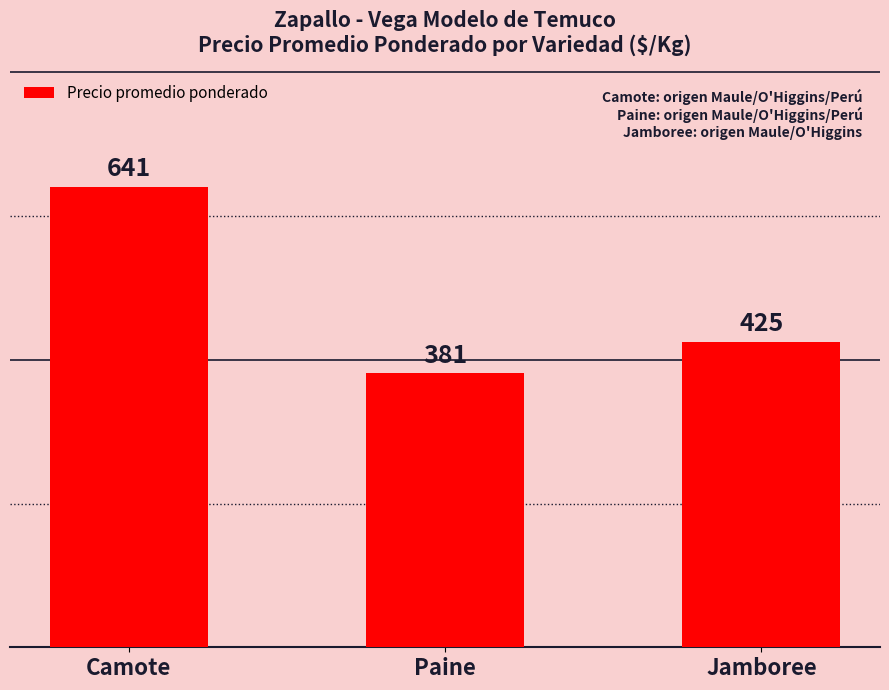

How many bars are there in total?

3